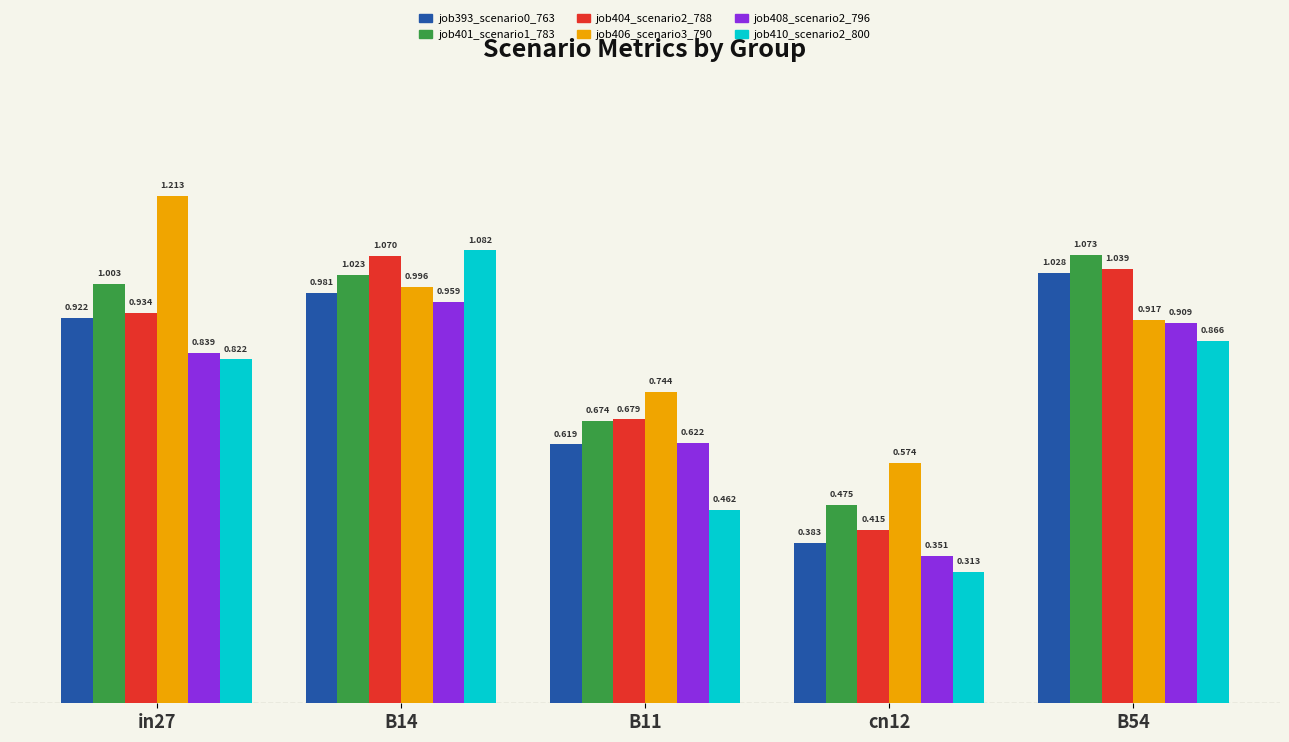

Is the value of job406_scenario3_790 at cn12 greater than the value of job408_scenario2_796 at B54?

No